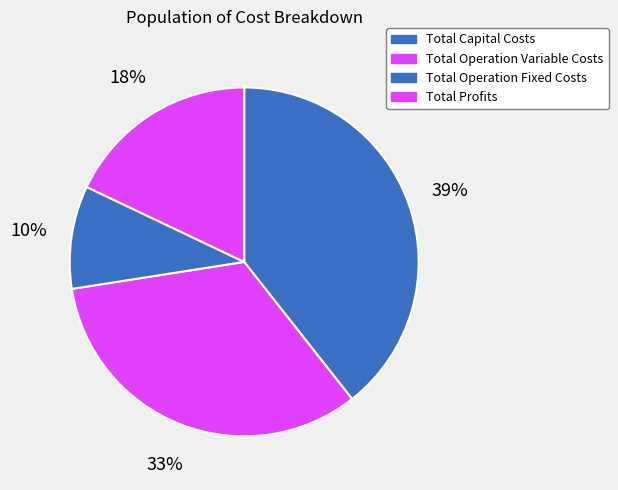

How much of the chart is everything except Total Profits?

82.1%